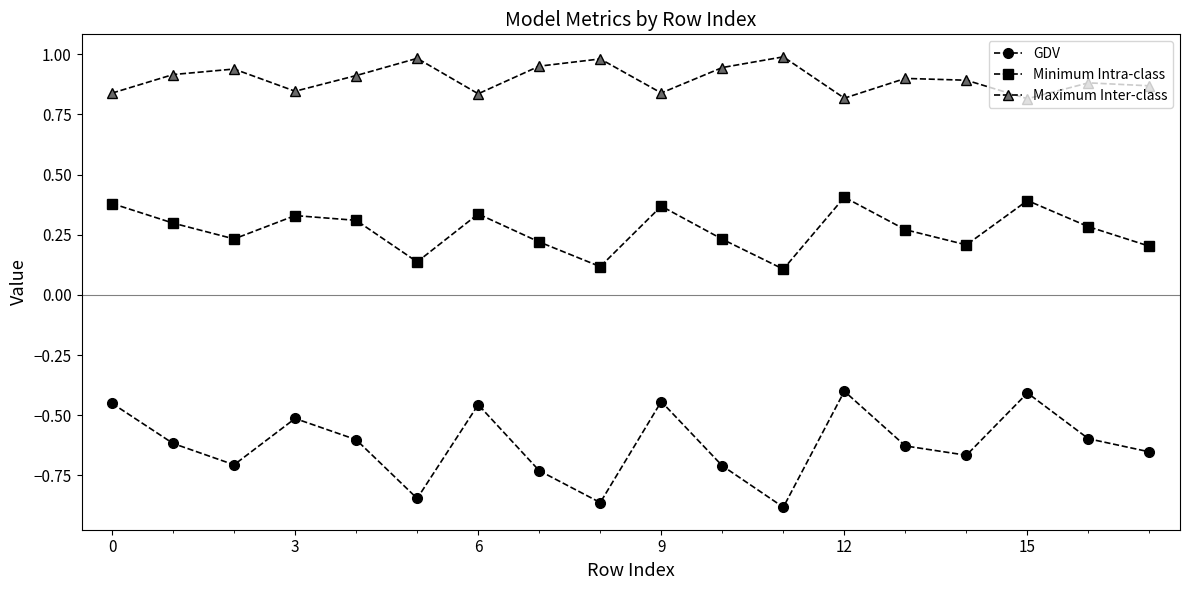

True or false: Minimum Intra-class and Maximum Inter-class intersect in this chart.

False